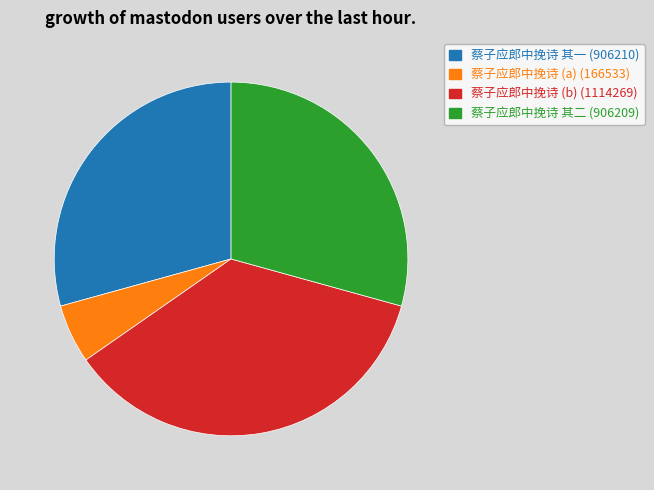

Is there any slice that represents more than half of the pie?

No